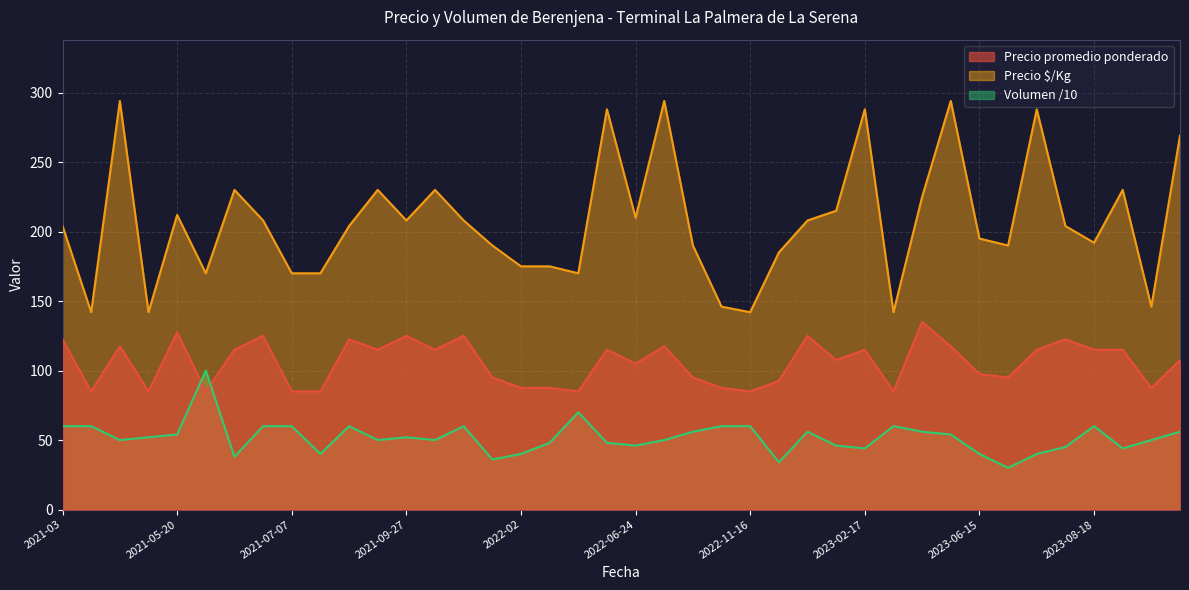

At which label is Precio maximo closest to 218?

2023-02-06